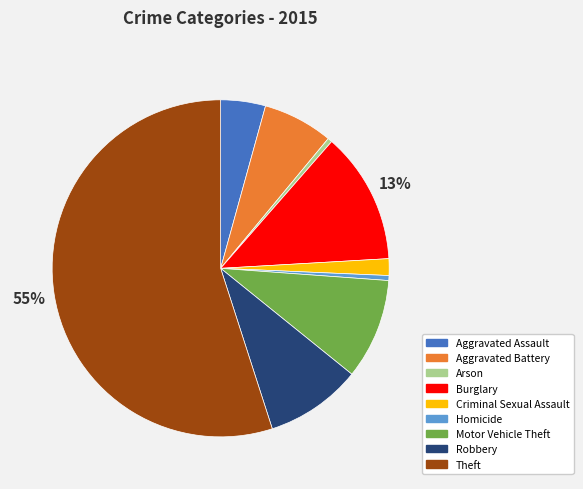

What is the largest slice in the pie chart?

Theft